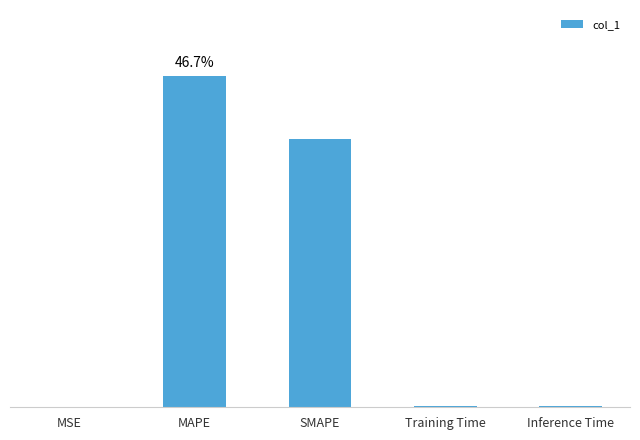

The value at MSE is 0.0. True or false?

True